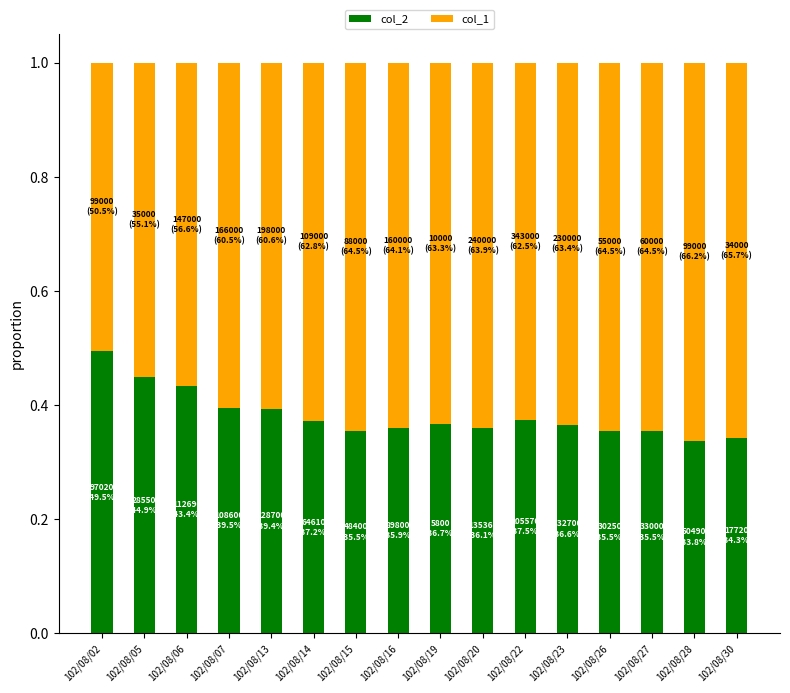

What is the highest value of the col_2 series?

0.5